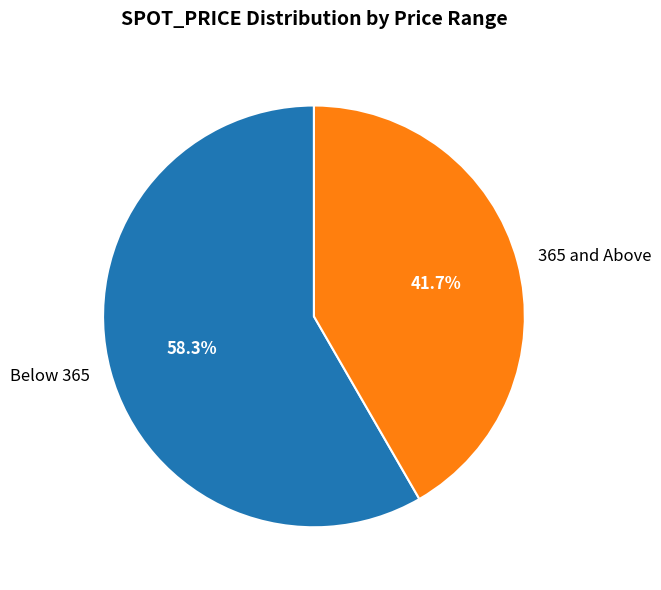

Between Below 365 and 365 and Above, which is larger?

Below 365